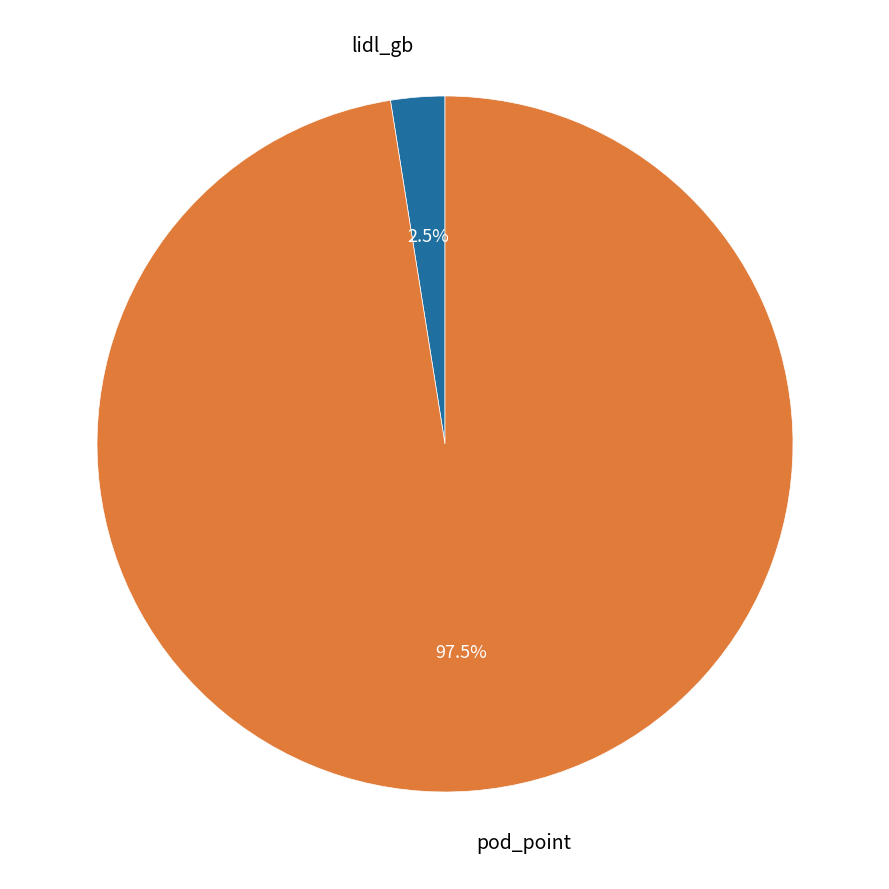

Which category has the biggest portion of the pie?

pod_point